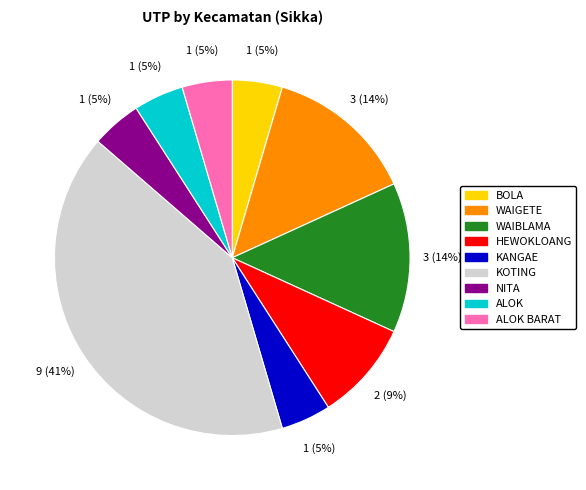

To the nearest percent, what is the average slice percentage?

11%